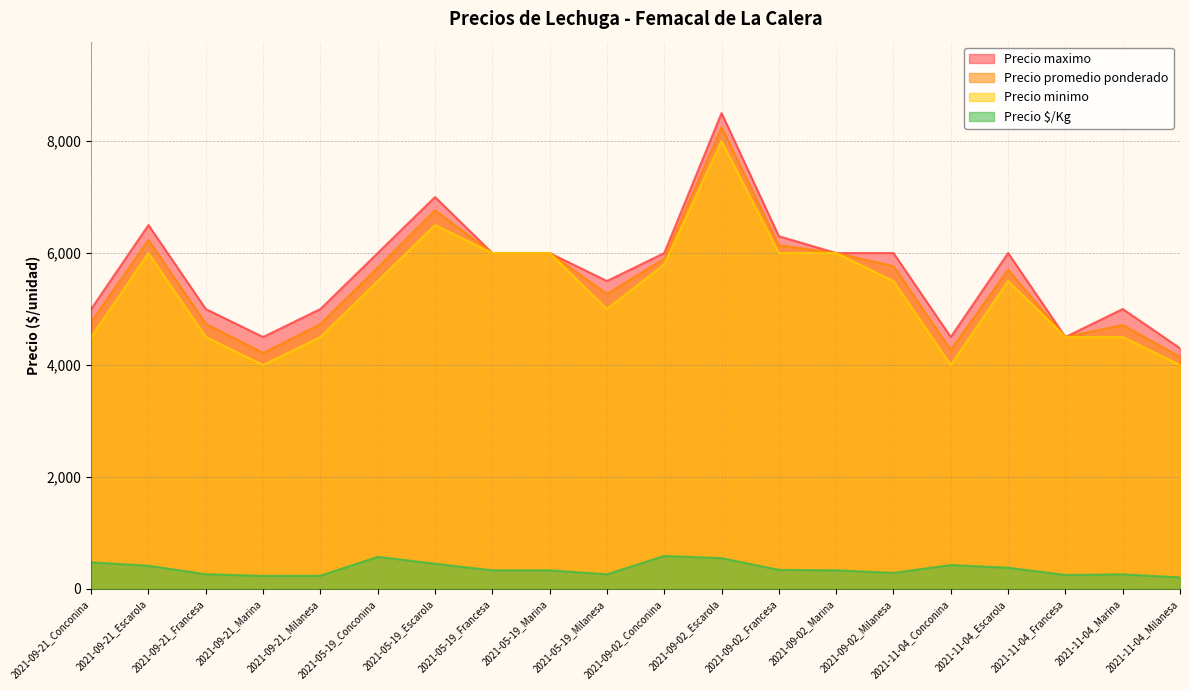

At which category is the sum across all series the highest?

2021-09-02_Escarola